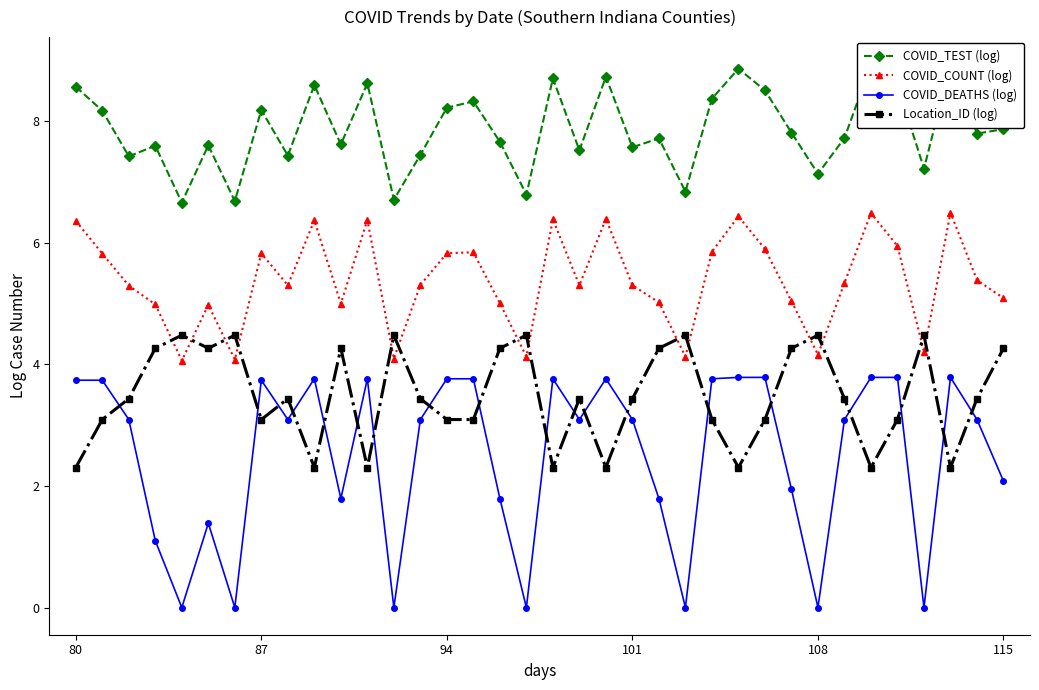

Is this an area chart (filled region under the line)?

No